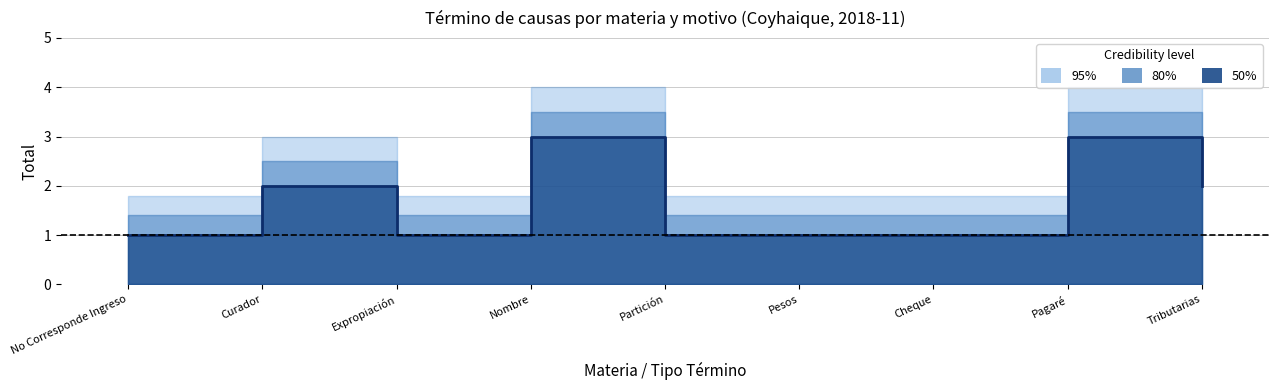

Rank the series at Sentencias Definitiva - Expropiación from lowest to highest value.

50%, 80%, 95%